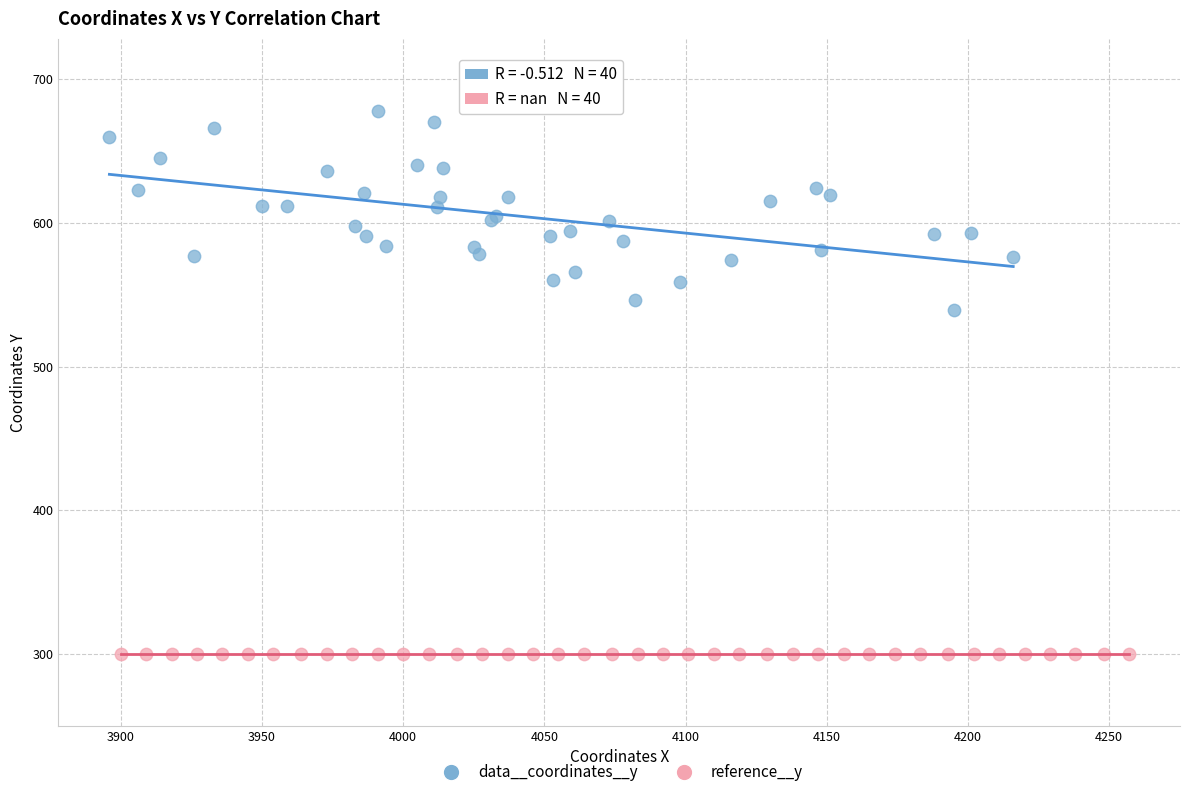

Which series contains the highest Y value?

data__coordinates__y